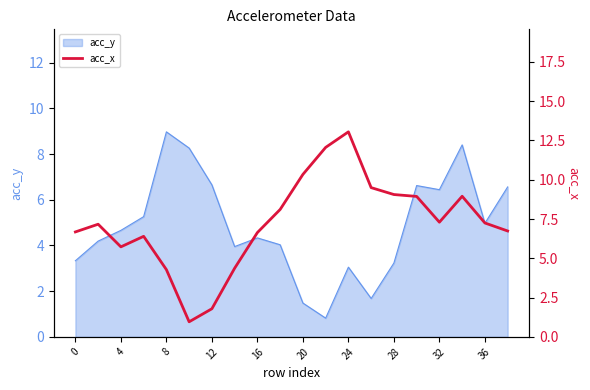

What is the highest value of the acc_y series?

9.0